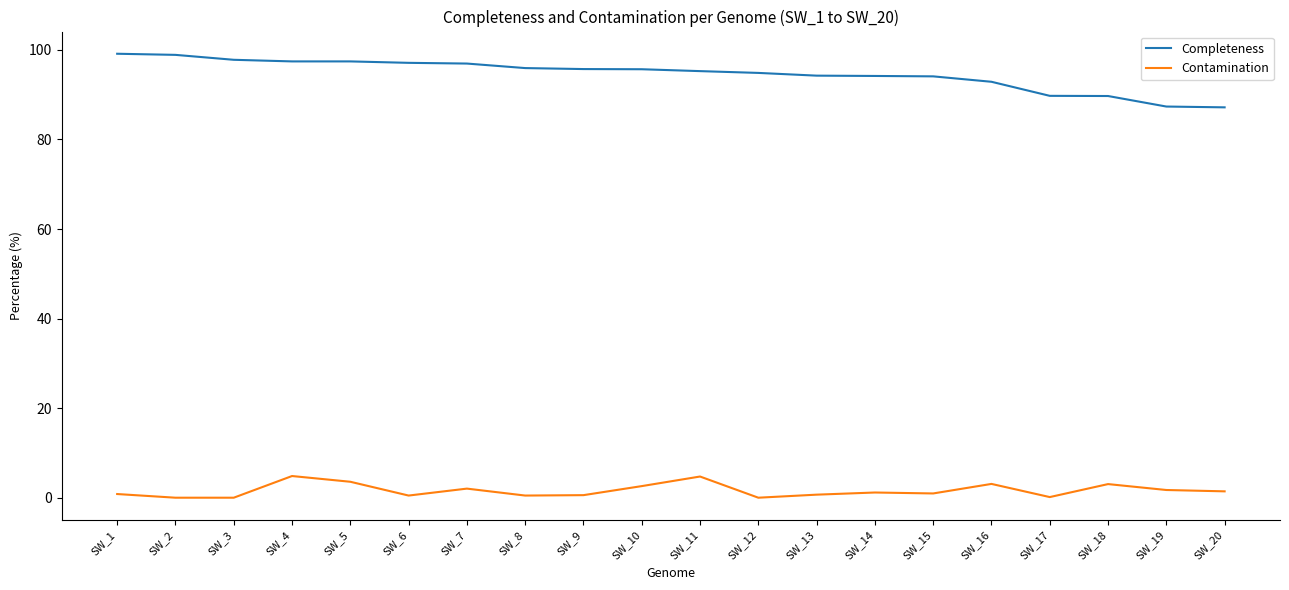

Does the chart display data point markers on the line(s)?

No